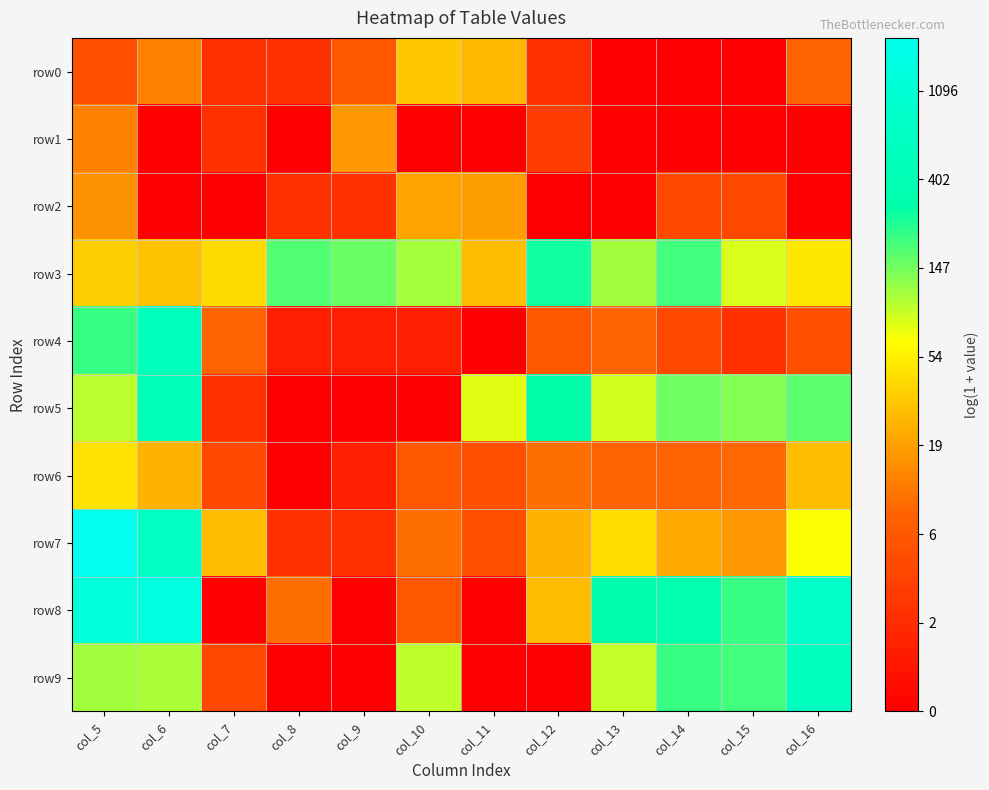

Reading left to right, list all the values displayed in this chart.

row0: col_5=1.8	col_6=2.6	col_7=1.1	col_8=1.1	col_9=1.9	col_10=3.5	col_11=3.3	col_12=1.1	col_13=0.0	col_14=0.0	col_15=0.0	col_16=2.2
row1: col_5=2.6	col_6=0.0	col_7=1.1	col_8=0.0	col_9=2.9	col_10=0.0	col_11=0.0	col_12=1.4	col_13=0.0	col_14=0.0	col_15=0.0	col_16=0.0
row2: col_5=2.8	col_6=0.0	col_7=0.0	col_8=1.1	col_9=1.1	col_10=3.0	col_11=3.0	col_12=0.0	col_13=0.0	col_14=1.6	col_15=1.6	col_16=0.0
row3: col_5=3.6	col_6=3.4	col_7=3.7	col_8=5.2	col_9=5.1	col_10=4.7	col_11=3.4	col_12=5.6	col_13=4.7	col_14=5.3	col_15=4.4	col_16=3.9
row4: col_5=5.4	col_6=6.3	col_7=2.2	col_8=0.7	col_9=0.7	col_10=0.7	col_11=0.0	col_12=1.9	col_13=2.2	col_14=1.6	col_15=1.1	col_16=1.8
row5: col_5=4.6	col_6=6.1	col_7=1.1	col_8=0.0	col_9=0.0	col_10=0.0	col_11=4.3	col_12=5.7	col_13=4.4	col_14=5.0	col_15=4.9	col_16=5.2
row6: col_5=3.8	col_6=3.3	col_7=1.6	col_8=0.0	col_9=0.7	col_10=1.9	col_11=1.8	col_12=2.4	col_13=2.2	col_14=2.2	col_15=2.3	col_16=3.4
row7: col_5=7.6	col_6=6.5	col_7=3.4	col_8=1.1	col_9=1.1	col_10=2.4	col_11=1.8	col_12=3.3	col_13=3.8	col_14=3.1	col_15=2.9	col_16=4.2
row8: col_5=7.2	col_6=7.3	col_7=0.0	col_8=2.4	col_9=0.0	col_10=1.9	col_11=0.0	col_12=3.4	col_13=5.8	col_14=5.8	col_15=5.4	col_16=6.7
row9: col_5=4.7	col_6=4.7	col_7=1.6	col_8=0.0	col_9=0.0	col_10=4.5	col_11=0.0	col_12=0.0	col_13=4.5	col_14=5.4	col_15=5.3	col_16=6.4